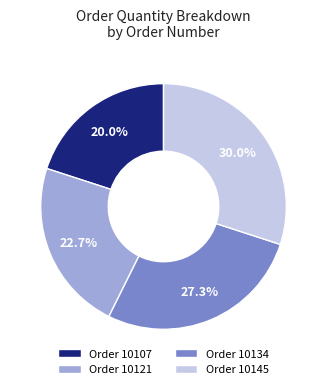

Combined, what portion of the pie is Order 10145 and Order 10134?

57.3%